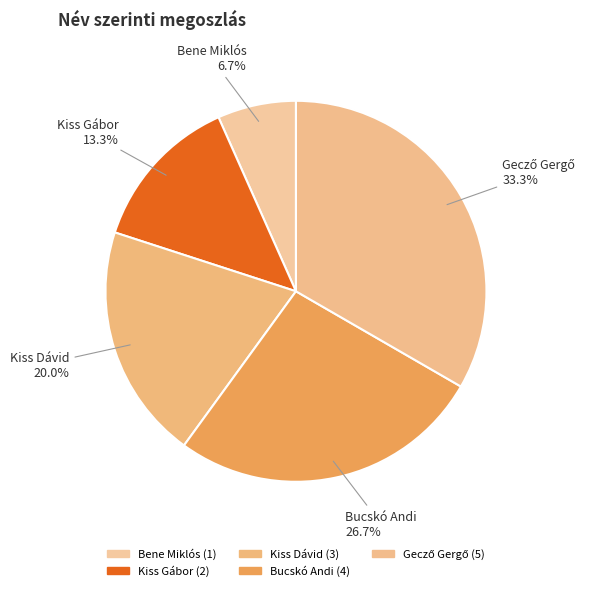

Which category has the smallest portion of the pie?

Bene Miklós